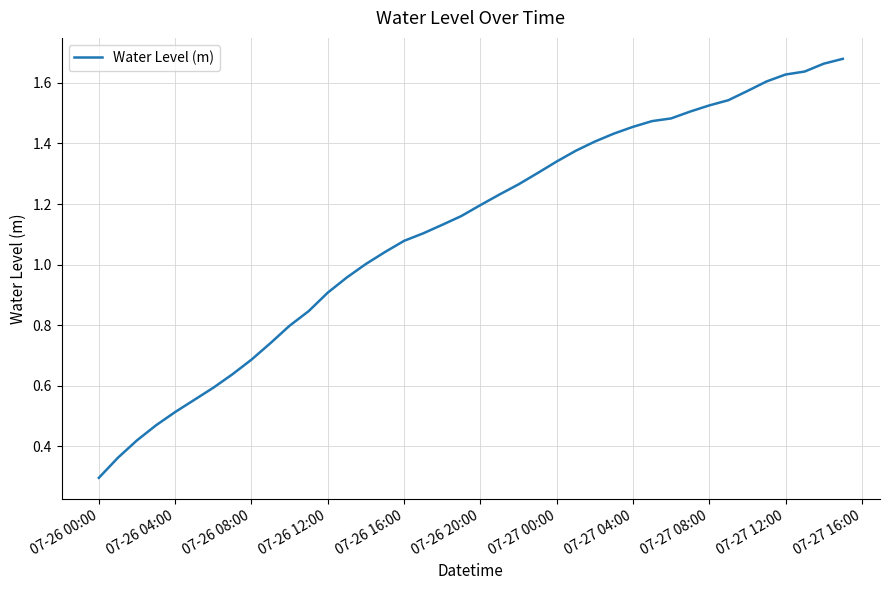

How many lines are shown in the chart?

1